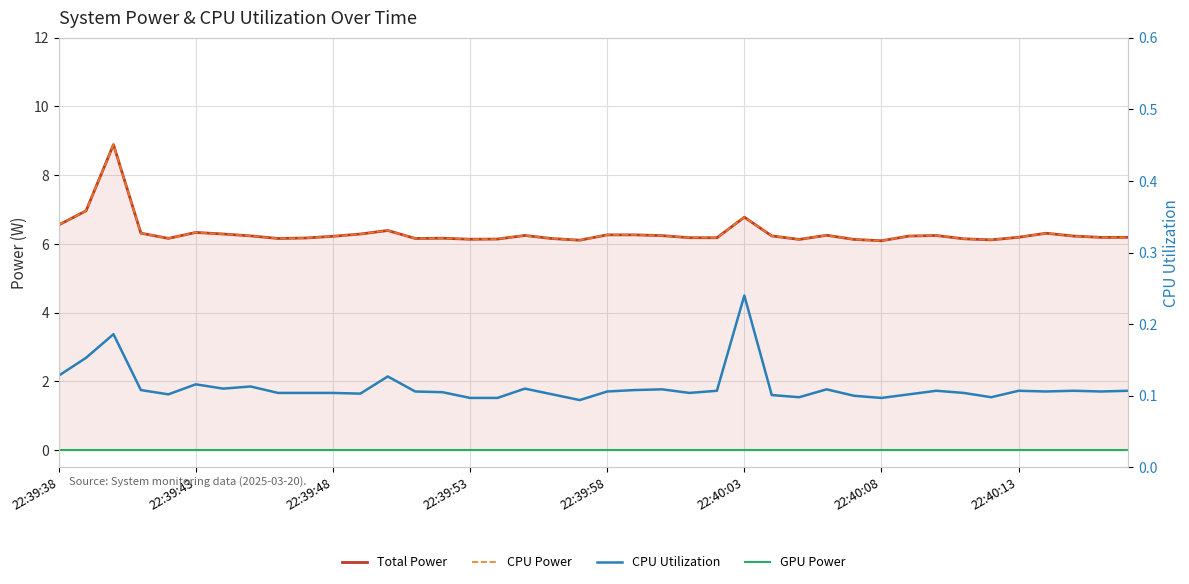

Which series has the largest total across all categories?

Total Power